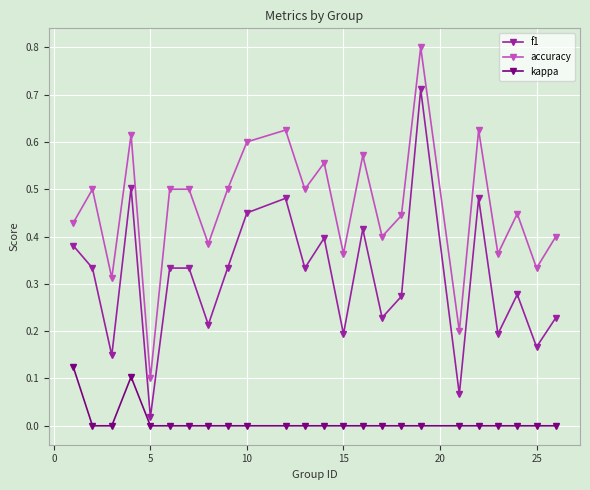

What is the maximum value for accuracy?

0.8